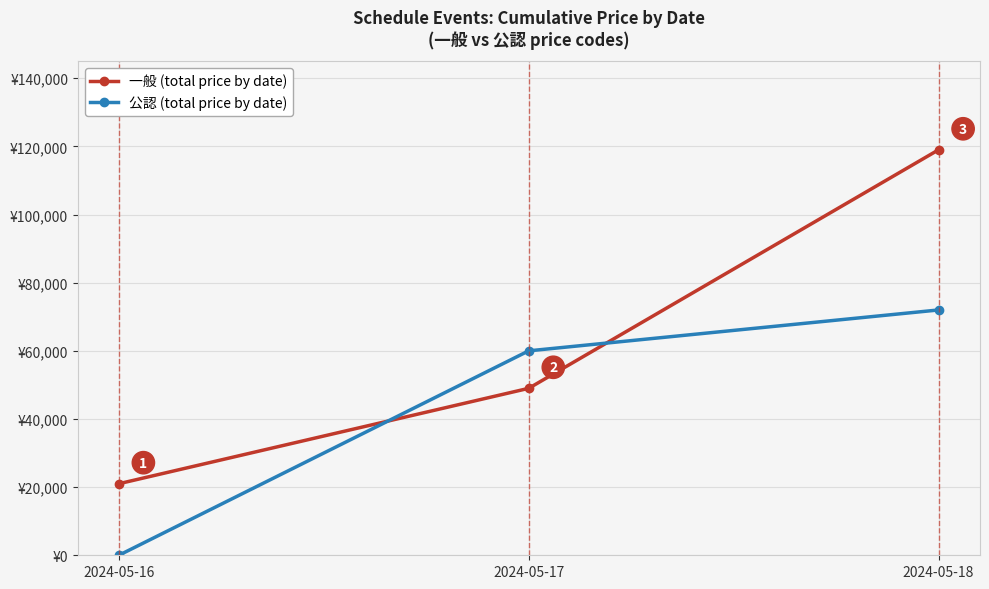

Rank the series by their maximum value, from highest to lowest.

一般 (total price by date), 公認 (total price by date)